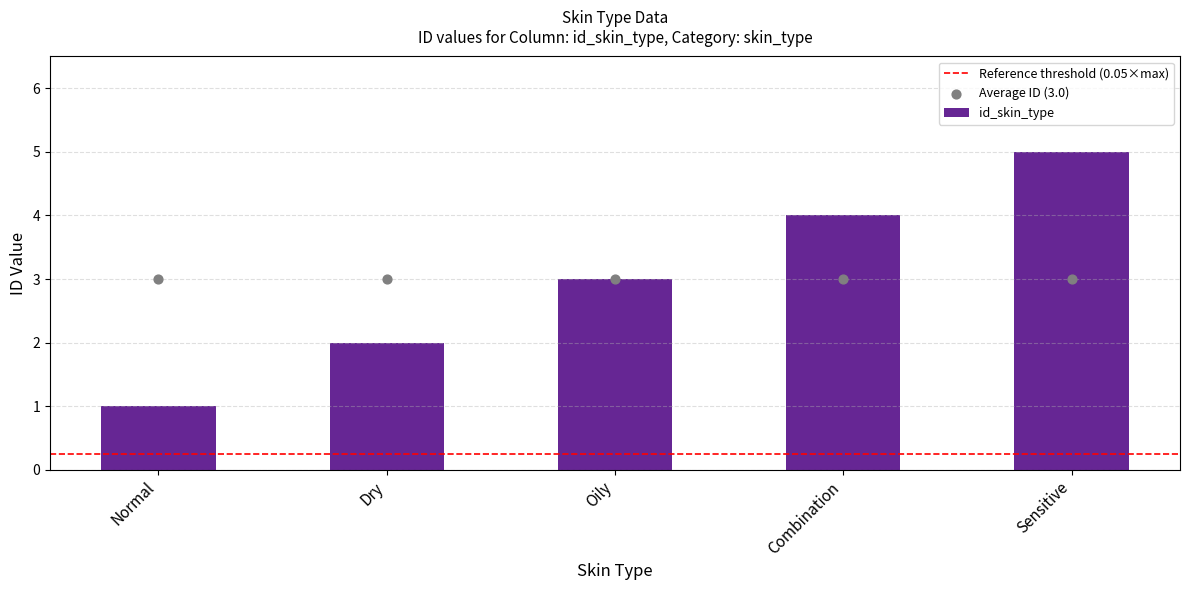

What is the change in value from Dry to Combination?

+2